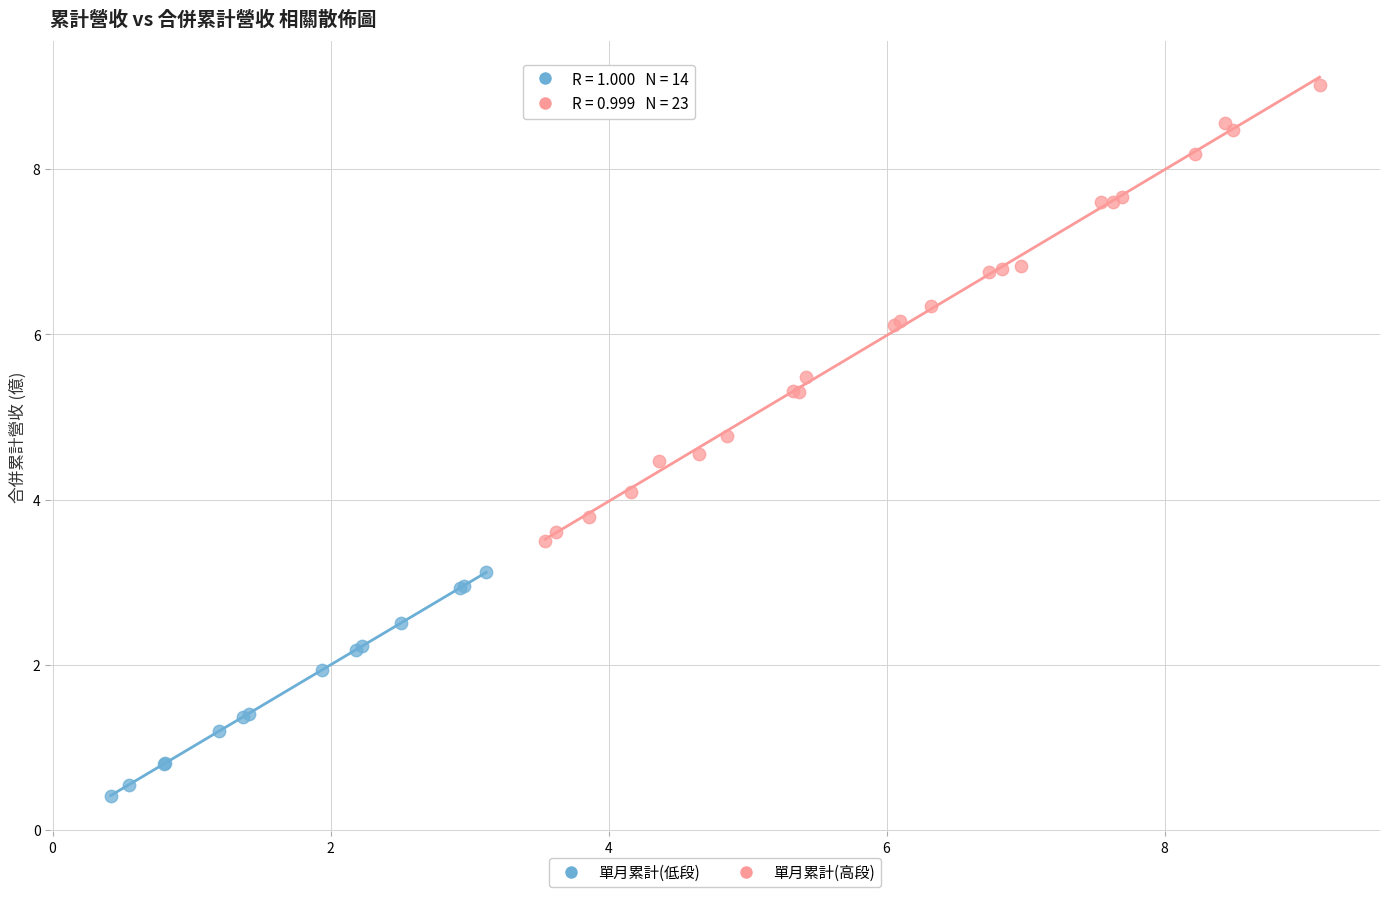

Which series contains the highest Y value?

單月累計(高段)